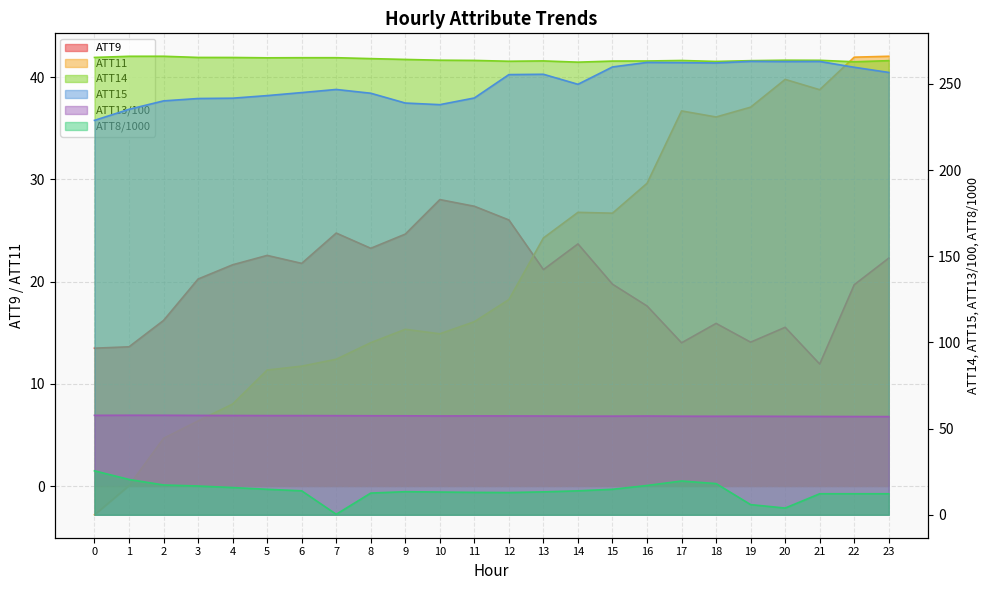

What is the sum of the ATT9 values at 22 and 9?

44.4